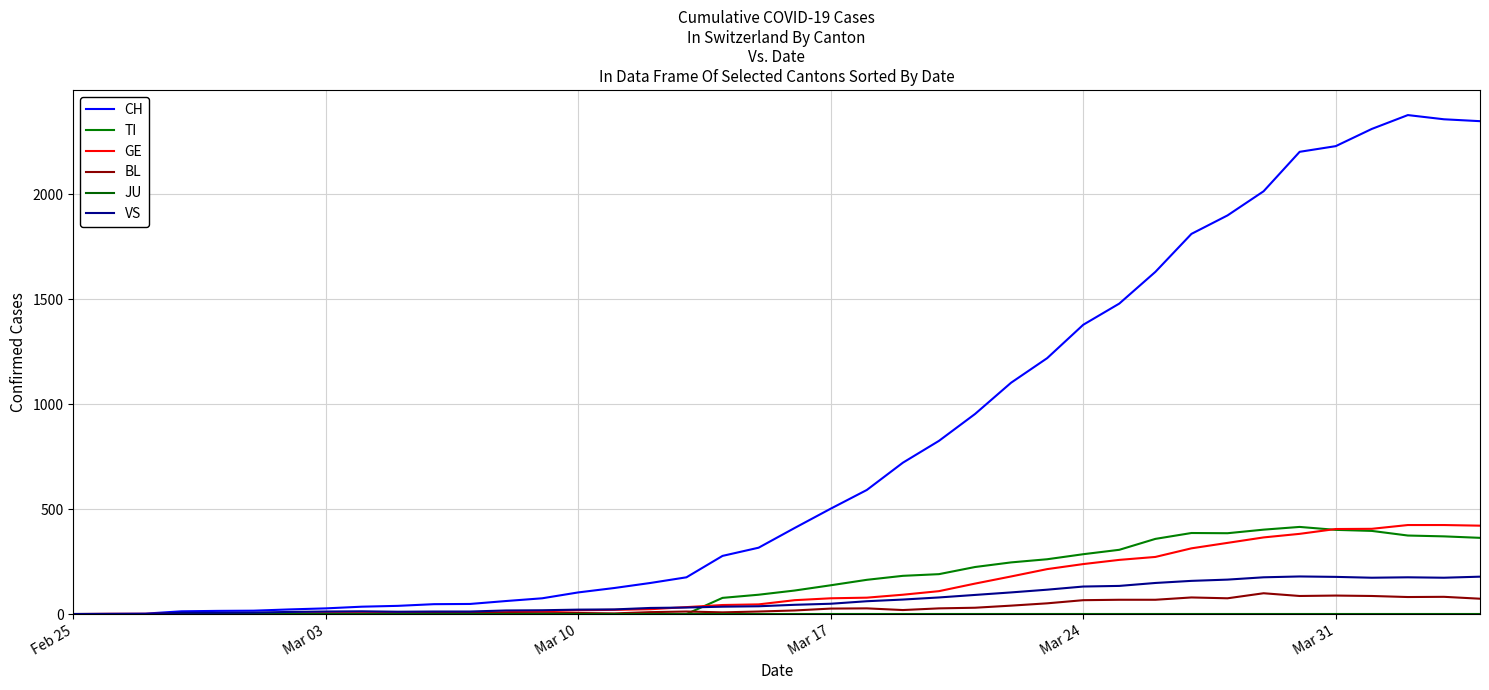

Reading left to right, extract all data points from this chart.

CH: 0	1	2	13	15	16	22	27	35	39	47	48	62	75	103	124	148	175	277	316	410	502	591	721	825	953	1102	1219	1378	1479	1630	1811	1899	2014	2202	2229	2311	2377	2357	2348
TI: 0	0	0	0	0	0	0	0	0	0	0	0	0	0	0	0	0	0	77	92	112	137	163	182	190	224	246	261	285	306	358	386	385	402	415	401	396	374	370	363
GE: 0	1	1	2	3	3	3	4	4	5	7	7	9	13	18	20	23	33	43	46	66	75	78	92	109	145	179	214	238	258	272	313	339	365	382	405	406	424	424	421
BL: 0	0	0	0	1	1	1	1	1	1	4	4	4	4	5	3	9	12	8	12	17	26	27	19	27	30	40	51	66	68	68	79	75	99	86	88	86	81	82	73
JU: 0	0	0	0	0	0	0	0	0	0	0	0	0	0	0	0	0	0	0	0	0	0	0	0	0	0	0	0	0	0	0	0	0	0	0	0	0	0	0	0
VS: 0	0	0	6	6	7	10	12	13	11	12	12	17	18	21	22	29	31	35	37	44	49	61	69	79	91	103	116	131	134	148	158	164	175	179	177	173	175	173	178